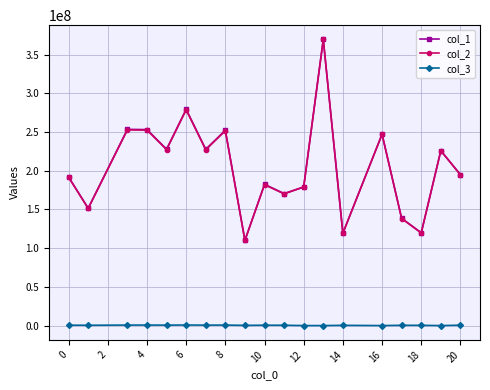

True or false: col_1 and col_3 cross at least once.

False